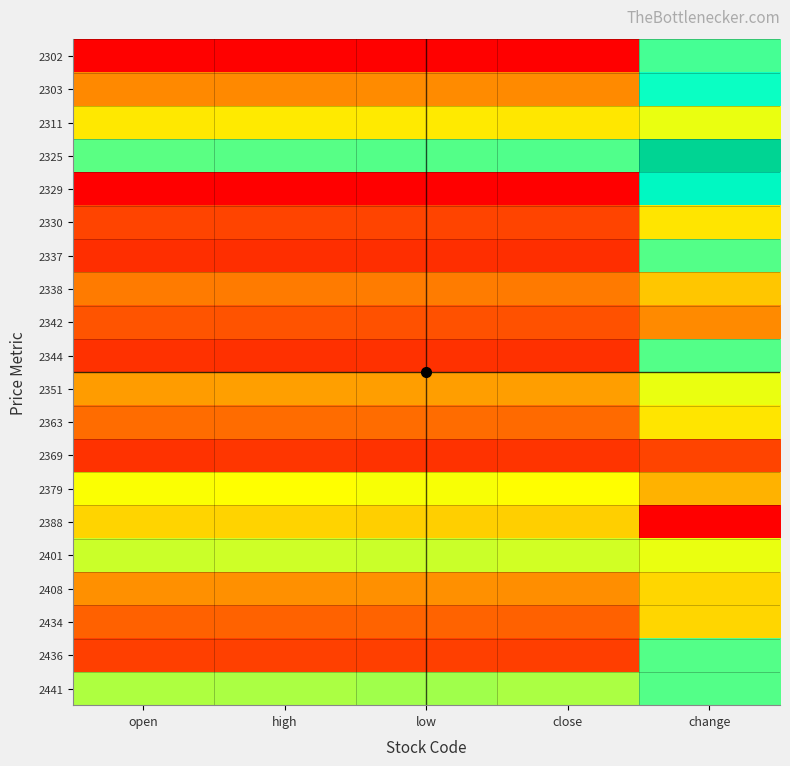

Reading left to right, transcribe all the data shown in this chart.

2302: open=0.0	high=0.0	low=0.0	close=0.0	change=0.7
2303: open=0.3	high=0.3	low=0.3	close=0.3	change=0.7
2311: open=0.5	high=0.5	low=0.5	close=0.5	change=0.6
2325: open=0.7	high=0.7	low=0.7	close=0.7	change=0.8
2329: open=0.0	high=0.0	low=0.0	close=0.0	change=0.7
2330: open=1.0	high=1.0	low=1.0	close=1.0	change=0.5
2337: open=0.1	high=0.1	low=0.1	close=0.1	change=0.7
2338: open=0.3	high=0.3	low=0.3	close=0.3	change=0.4
2342: open=0.2	high=0.2	low=0.2	close=0.2	change=0.3
2344: open=0.1	high=0.1	low=0.1	close=0.1	change=0.7
2351: open=0.3	high=0.3	low=0.3	close=0.3	change=0.6
2363: open=0.2	high=0.2	low=0.2	close=0.2	change=0.5
2369: open=0.1	high=0.1	low=0.1	close=0.1	change=1.0
2379: open=0.6	high=0.6	low=0.6	close=0.6	change=0.4
2388: open=0.5	high=0.5	low=0.4	close=0.4	change=0.0
2401: open=0.6	high=0.6	low=0.6	close=0.6	change=0.6
2408: open=0.3	high=0.3	low=0.3	close=0.3	change=0.5
2434: open=0.2	high=0.2	low=0.2	close=0.2	change=0.5
2436: open=0.1	high=0.1	low=0.1	close=0.1	change=0.7
2441: open=0.6	high=0.6	low=0.6	close=0.6	change=0.7